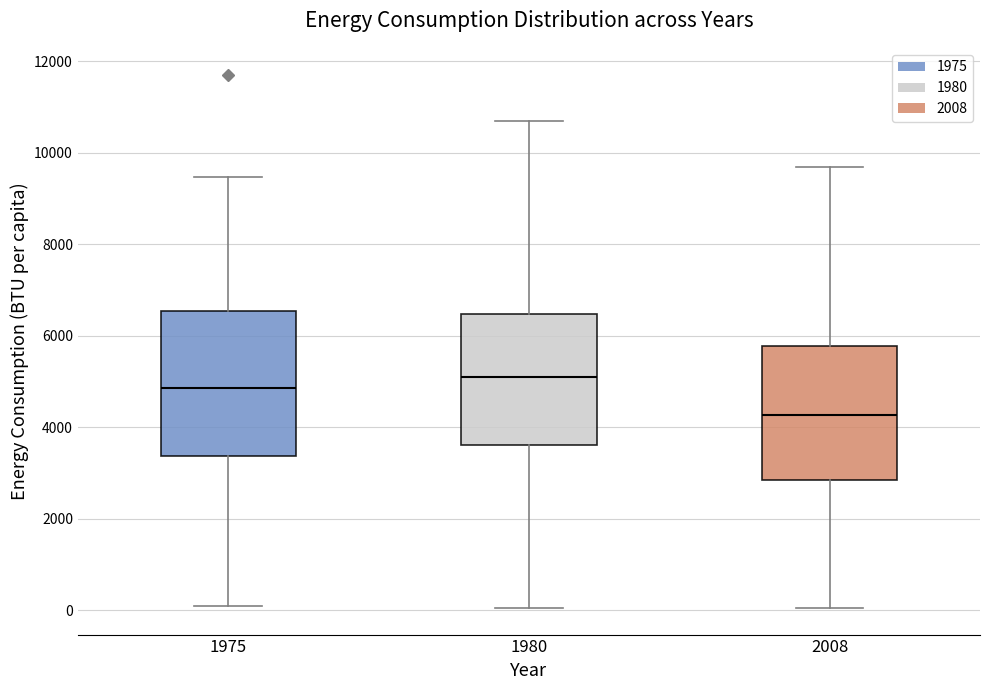

Reading left to right, transcribe this box plot: for each box, give where its median line is, the range the box spans, and where its two whiskers end, as read against the y-axis. The values are not printed on the chart, so give them approximately, as read against the axis.

1975: median 4800, box 3400 to 6600, whiskers 0 to 9400
1980: median 5200, box 3600 to 6400, whiskers 0 to 10600
2008: median 4200, box 2800 to 5800, whiskers 0 to 9600